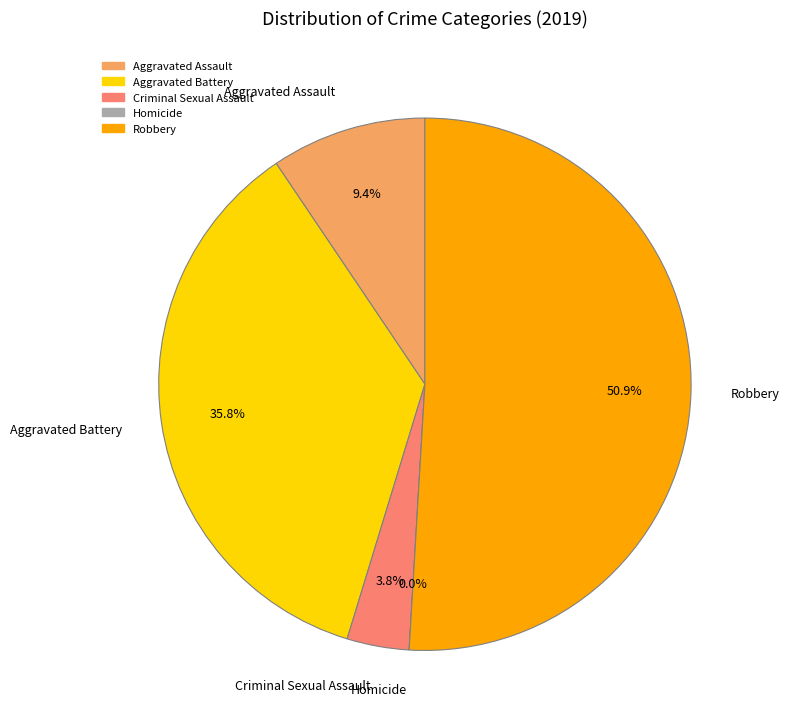

To the nearest percent, what portion does Criminal Sexual Assault represent?

4%